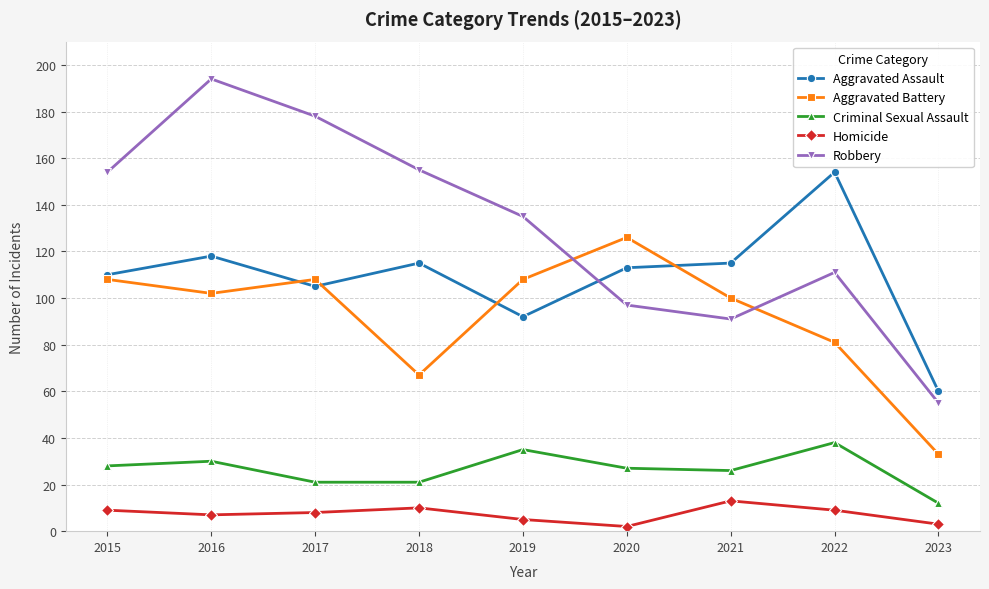

What is the sum of all Robbery values?

1170